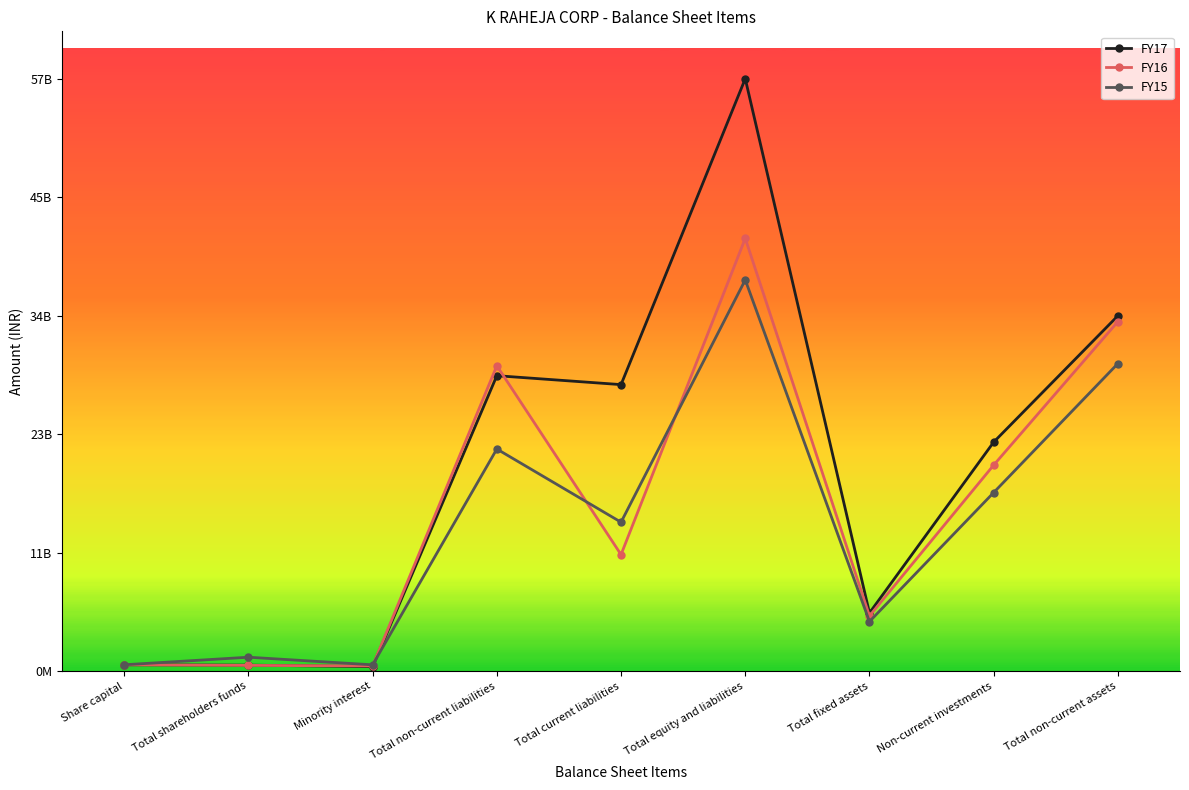

What are all the series names shown in the legend?

FY17, FY16, FY15